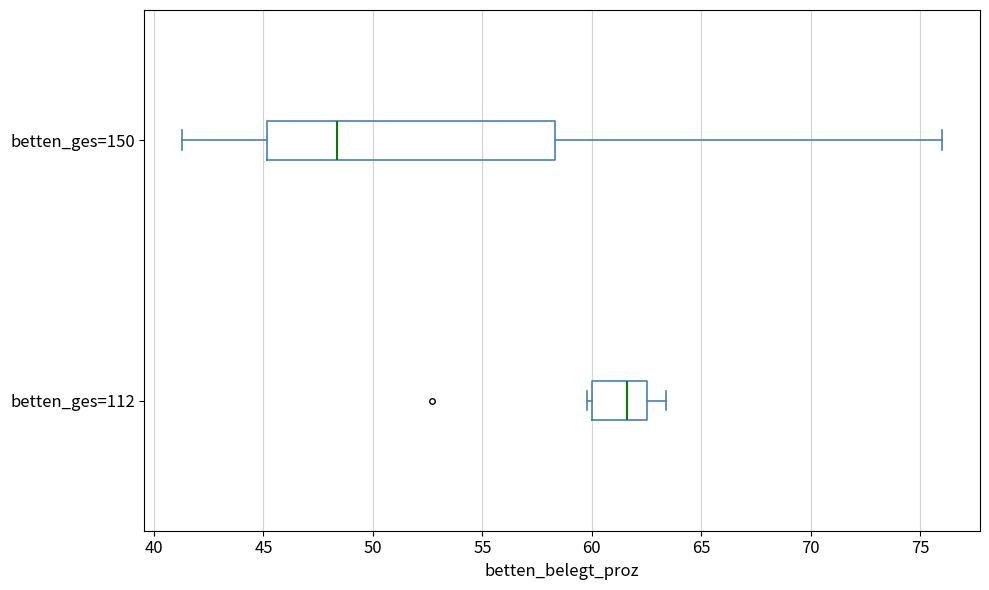

Reading bottom to top, read every box against the x-axis: the position of its median line, the range the box covers, and the ends of its whiskers. The values are not printed on the chart, so give them approximately, as read against the axis.

betten_ges=112: median 61.5, box 60.0 to 62.5, whiskers 60.0 (just left of the box's left edge) to 63.5
betten_ges=150: median 48.5, box 45.0 to 58.5, whiskers 41.5 to 76.0